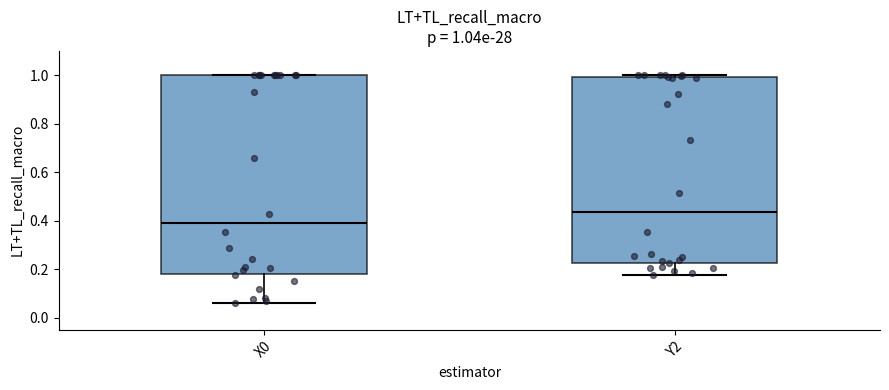

Which box has the highest median line?

Y2